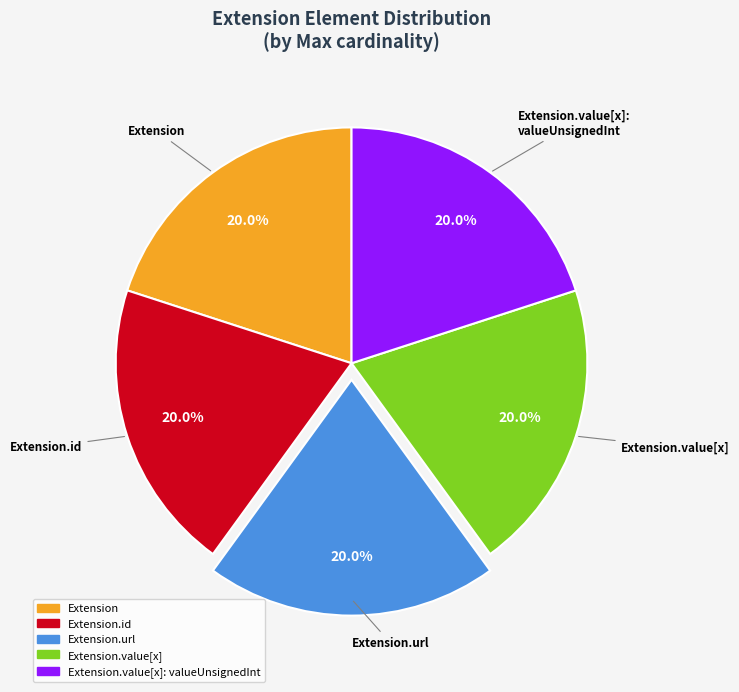

Is there any slice that represents more than half of the pie?

No